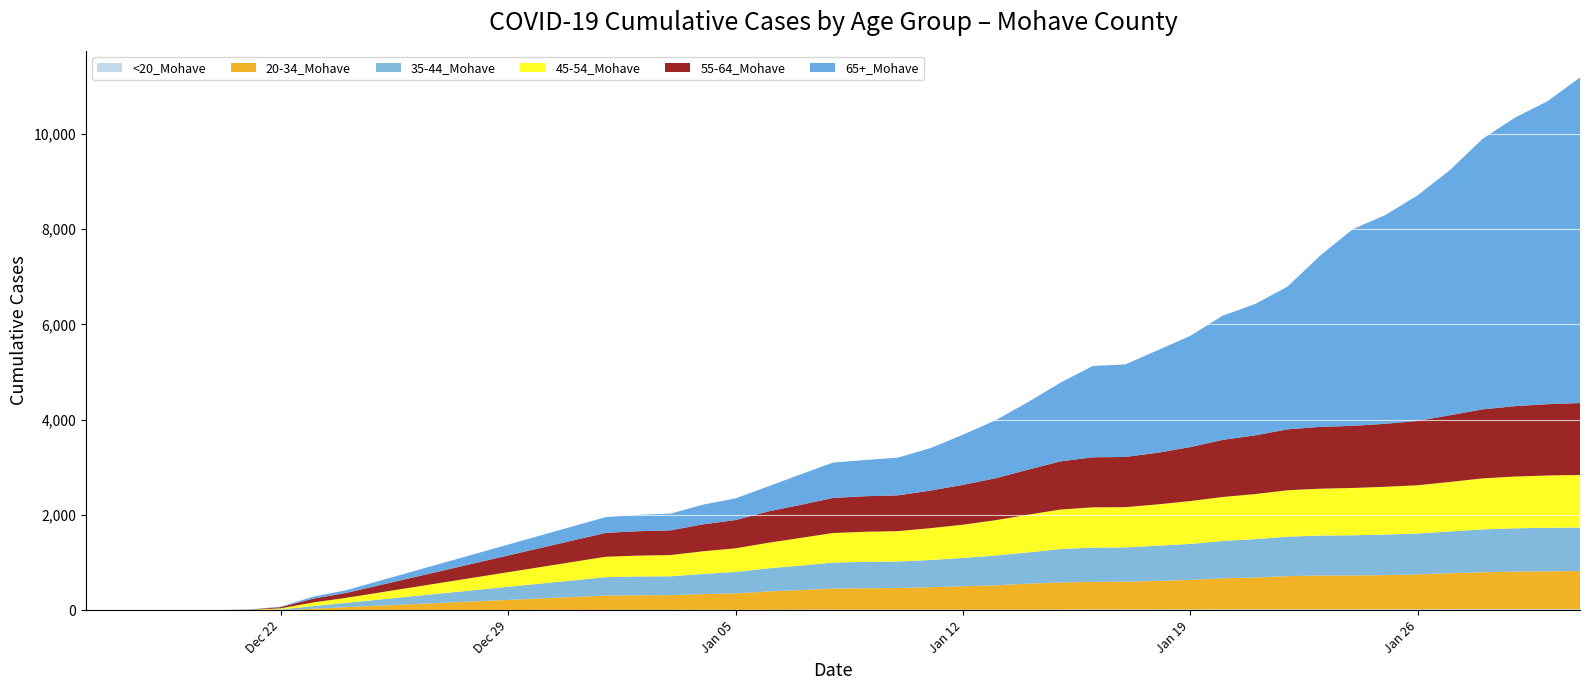

Reading right to left, transcribe all the data shown in this chart.

<20_Mohave: 1/31/2021=23	1/30/2021=23	1/29/2021=23	1/28/2021=23	1/27/2021=23	1/26/2021=22	1/25/2021=21	1/24/2021=20	1/23/2021=20	1/22/2021=20	1/21/2021=20	1/20/2021=20	1/19/2021=19	1/18/2021=18	1/17/2021=17	1/16/2021=17	1/15/2021=15	1/14/2021=14	1/13/2021=13	1/12/2021=12	1/11/2021=12	1/10/2021=12	1/9/2021=12	1/8/2021=12	1/7/2021=11	1/6/2021=9	1/5/2021=8	1/4/2021=8	1/3/2021=7	1/2/2021=7	1/1/2021=7	12/24/2020=0	12/23/2020=0	12/22/2020=0	12/21/2020=0	12/20/2020=0	12/19/2020=0	12/18/2020=0	12/17/2020=0	12/16/2020=0
20-34_Mohave: 1/31/2021=797	1/30/2021=794	1/29/2021=789	1/28/2021=773	1/27/2021=754	1/26/2021=730	1/25/2021=716	1/24/2021=709	1/23/2021=709	1/22/2021=696	1/21/2021=667	1/20/2021=650	1/19/2021=617	1/18/2021=598	1/17/2021=580	1/16/2021=579	1/15/2021=568	1/14/2021=543	1/13/2021=509	1/12/2021=491	1/11/2021=471	1/10/2021=454	1/9/2021=449	1/8/2021=443	1/7/2021=412	1/6/2021=385	1/5/2021=345	1/4/2021=330	1/3/2021=309	1/2/2021=307	1/1/2021=301	12/24/2020=65	12/23/2020=32	12/22/2020=5	12/21/2020=1	12/20/2020=0	12/19/2020=0	12/18/2020=0	12/17/2020=0	12/16/2020=0
35-44_Mohave: 1/31/2021=915	1/30/2021=913	1/29/2021=908	1/28/2021=900	1/27/2021=877	1/26/2021=858	1/25/2021=851	1/24/2021=844	1/23/2021=838	1/22/2021=828	1/21/2021=806	1/20/2021=784	1/19/2021=756	1/18/2021=739	1/17/2021=721	1/16/2021=718	1/15/2021=701	1/14/2021=656	1/13/2021=626	1/12/2021=595	1/11/2021=571	1/10/2021=557	1/9/2021=554	1/8/2021=545	1/7/2021=513	1/6/2021=485	1/5/2021=450	1/4/2021=424	1/3/2021=396	1/2/2021=395	1/1/2021=386	12/24/2020=89	12/23/2020=54	12/22/2020=12	12/21/2020=0	12/20/2020=0	12/19/2020=0	12/18/2020=0	12/17/2020=0	12/16/2020=0
45-54_Mohave: 1/31/2021=1104	1/30/2021=1098	1/29/2021=1086	1/28/2021=1071	1/27/2021=1039	1/26/2021=1013	1/25/2021=1003	1/24/2021=993	1/23/2021=984	1/22/2021=974	1/21/2021=945	1/20/2021=923	1/19/2021=899	1/18/2021=867	1/17/2021=845	1/16/2021=845	1/15/2021=829	1/14/2021=791	1/13/2021=741	1/12/2021=697	1/11/2021=668	1/10/2021=637	1/9/2021=632	1/8/2021=621	1/7/2021=581	1/6/2021=536	1/5/2021=496	1/4/2021=475	1/3/2021=446	1/2/2021=437	1/1/2021=428	12/24/2020=105	12/23/2020=77	12/22/2020=23	12/21/2020=5	12/20/2020=1	12/19/2020=1	12/18/2020=1	12/17/2020=1	12/16/2020=1
55-64_Mohave: 1/31/2021=1510	1/30/2021=1497	1/29/2021=1478	1/28/2021=1449	1/27/2021=1401	1/26/2021=1350	1/25/2021=1322	1/24/2021=1304	1/23/2021=1298	1/22/2021=1279	1/21/2021=1233	1/20/2021=1199	1/19/2021=1133	1/18/2021=1084	1/17/2021=1054	1/16/2021=1051	1/15/2021=1011	1/14/2021=945	1/13/2021=880	1/12/2021=836	1/11/2021=789	1/10/2021=751	1/9/2021=746	1/8/2021=735	1/7/2021=694	1/6/2021=657	1/5/2021=593	1/4/2021=566	1/3/2021=519	1/2/2021=512	1/1/2021=501	12/24/2020=102	12/23/2020=81	12/22/2020=25	12/21/2020=5	12/20/2020=1	12/19/2020=1	12/18/2020=1	12/17/2020=0	12/16/2020=0
65+_Mohave: 1/31/2021=6834	1/30/2021=6360	1/29/2021=6057	1/28/2021=5678	1/27/2021=5148	1/26/2021=4735	1/25/2021=4381	1/24/2021=4127	1/23/2021=3595	1/22/2021=2999	1/21/2021=2757	1/20/2021=2608	1/19/2021=2335	1/18/2021=2152	1/17/2021=1942	1/16/2021=1918	1/15/2021=1651	1/14/2021=1418	1/13/2021=1217	1/12/2021=1053	1/11/2021=891	1/10/2021=792	1/9/2021=761	1/8/2021=743	1/7/2021=639	1/6/2021=526	1/5/2021=456	1/4/2021=413	1/3/2021=351	1/2/2021=344	1/1/2021=331	12/24/2020=57	12/23/2020=41	12/22/2020=10	12/21/2020=3	12/20/2020=0	12/19/2020=0	12/18/2020=0	12/17/2020=0	12/16/2020=0